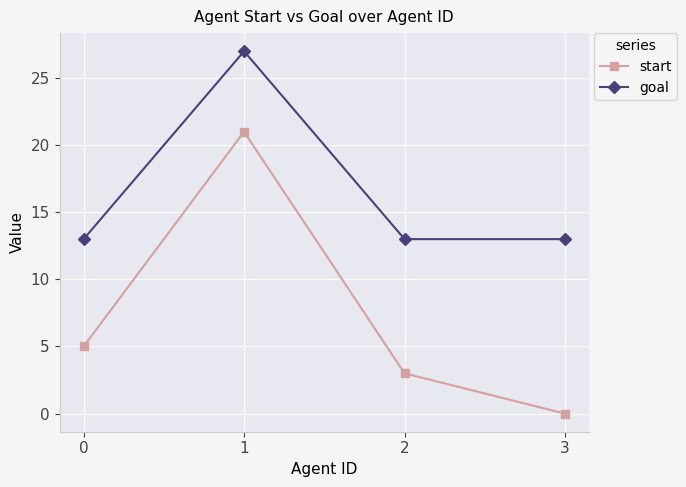

True or false: goal and start cross at least once.

False